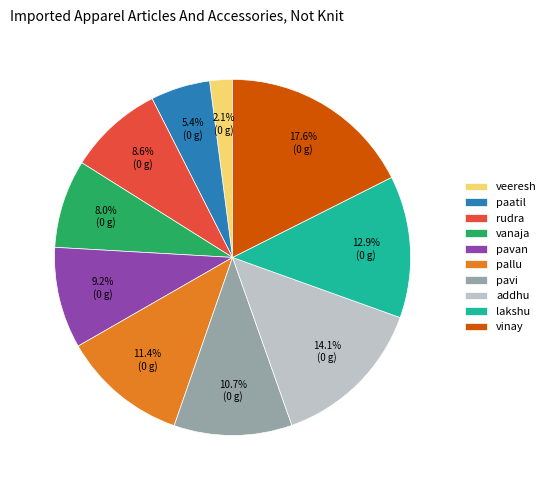

Which slice is the largest?

vinay